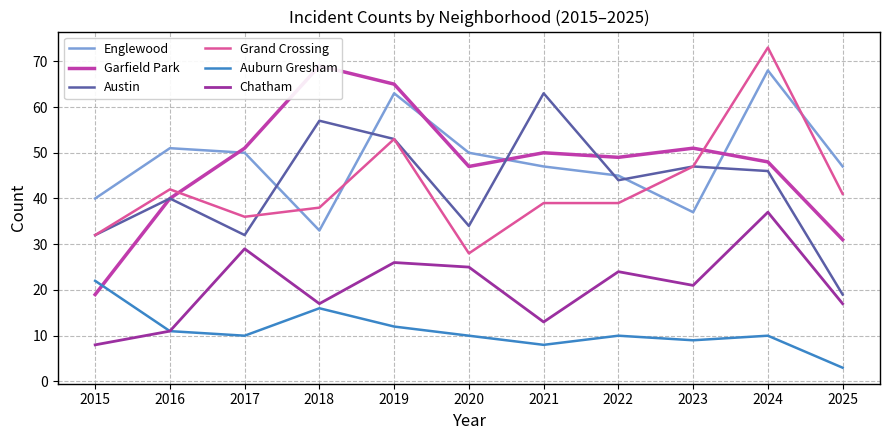

What is the value of the Austin point at the 3rd from the left?

32